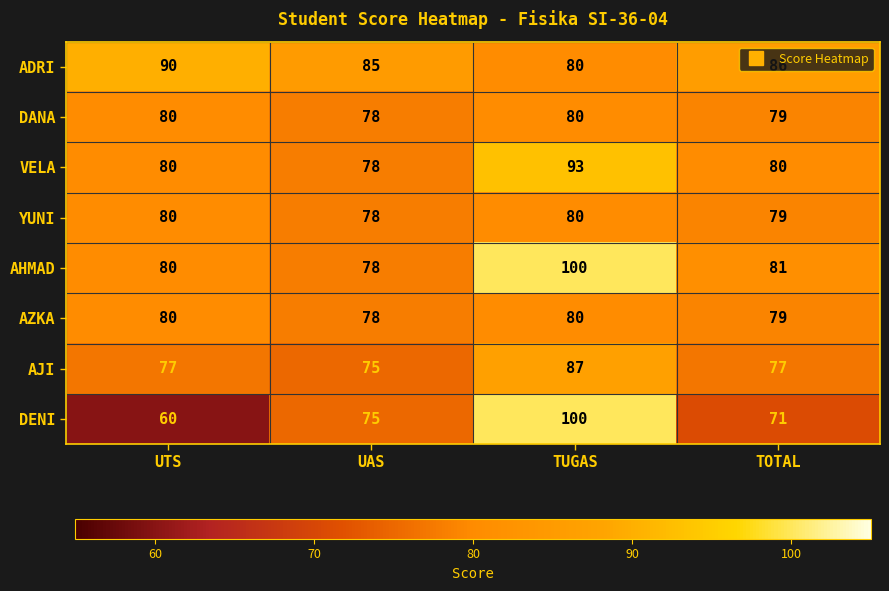

The value of VELA at TOTAL is 142. True or false?

False